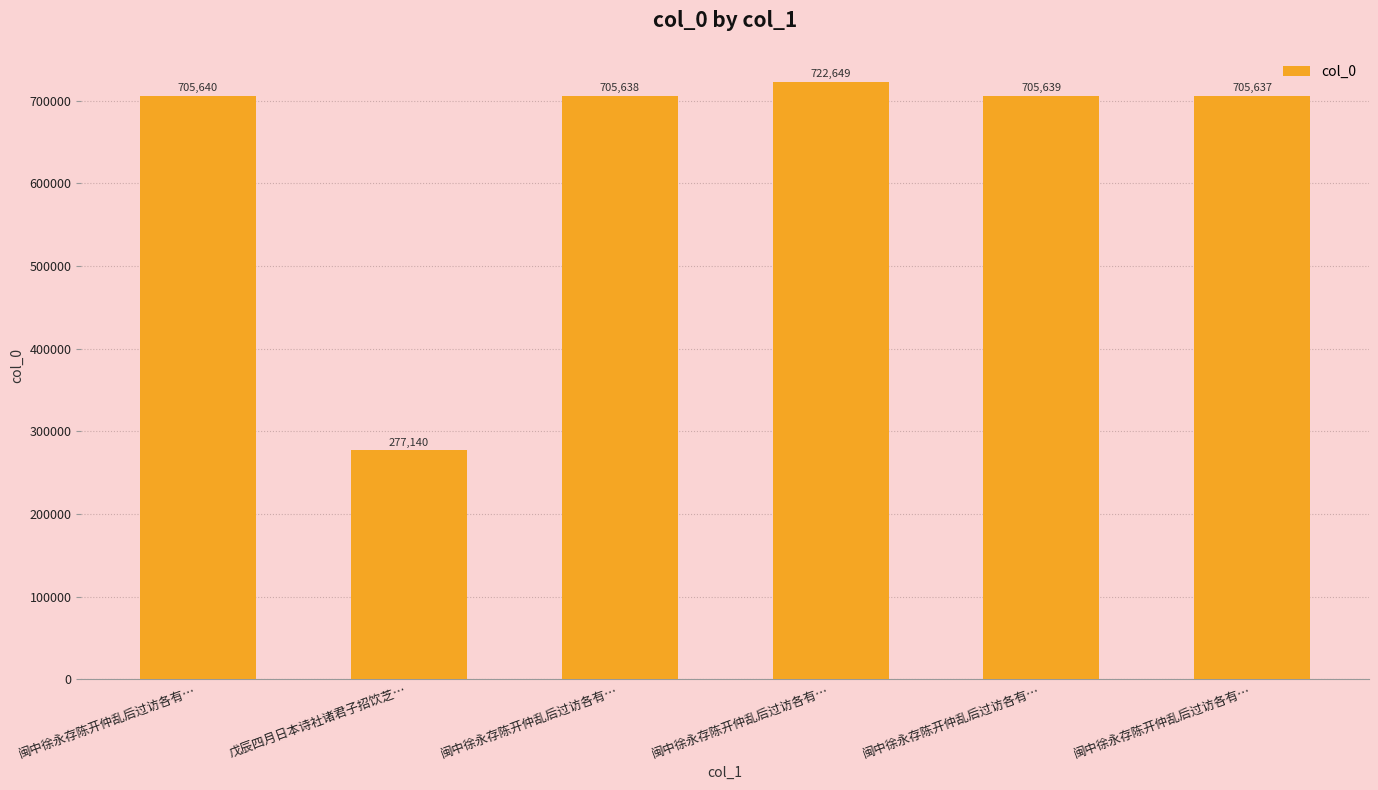

What is the sum of the values at 戊辰四月日本诗社诸君子招饮芝… and 闽中徐永存陈开仲乱后过访各有…?

982778